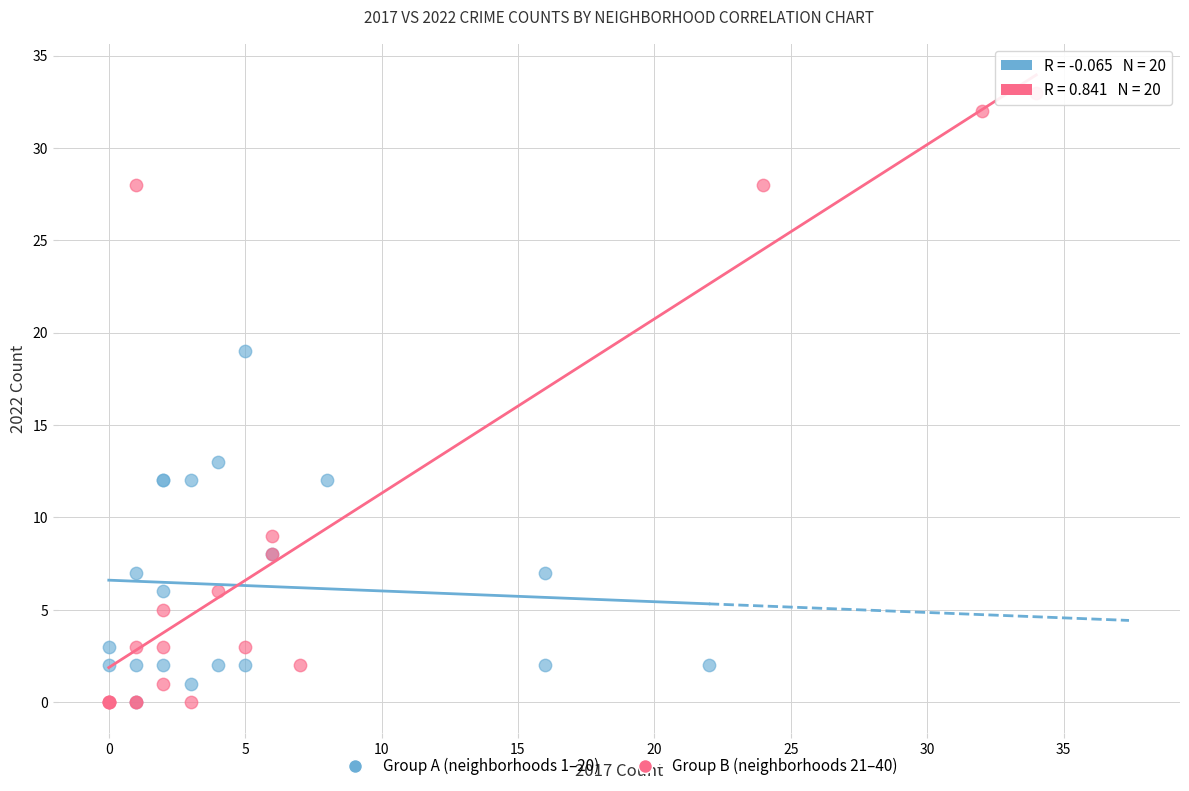

Which series reaches the maximum Y coordinate?

Group B (neighborhoods 21–40)